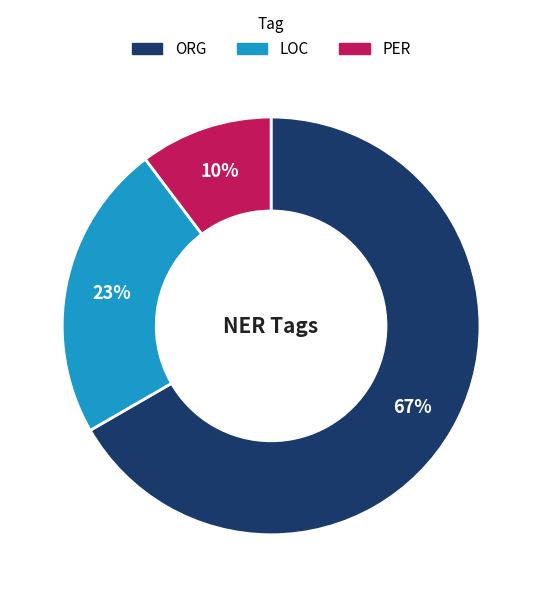

Do LOC and PER together represent more than half of the pie?

No